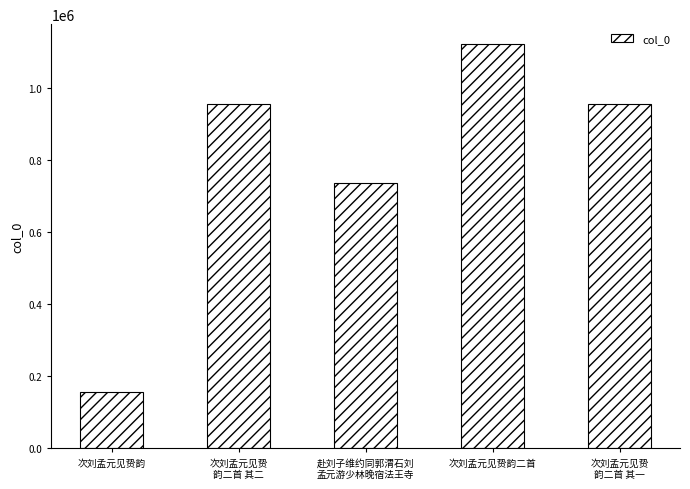

What is the value of the 3rd bar from the left?

736345